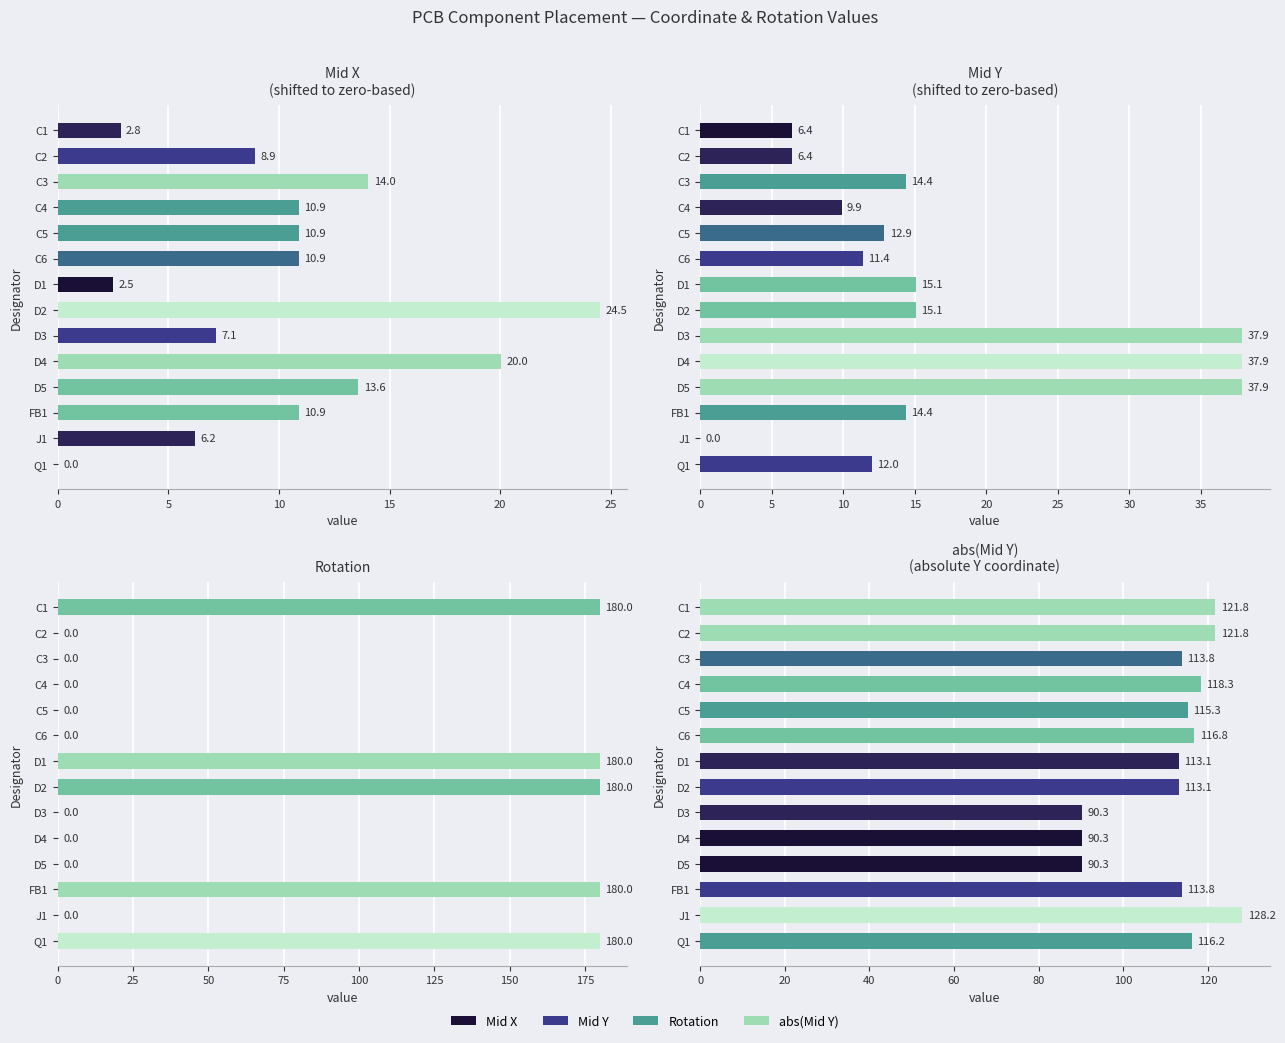

The Rotation series shows 246.4 at FB1. True or false?

False